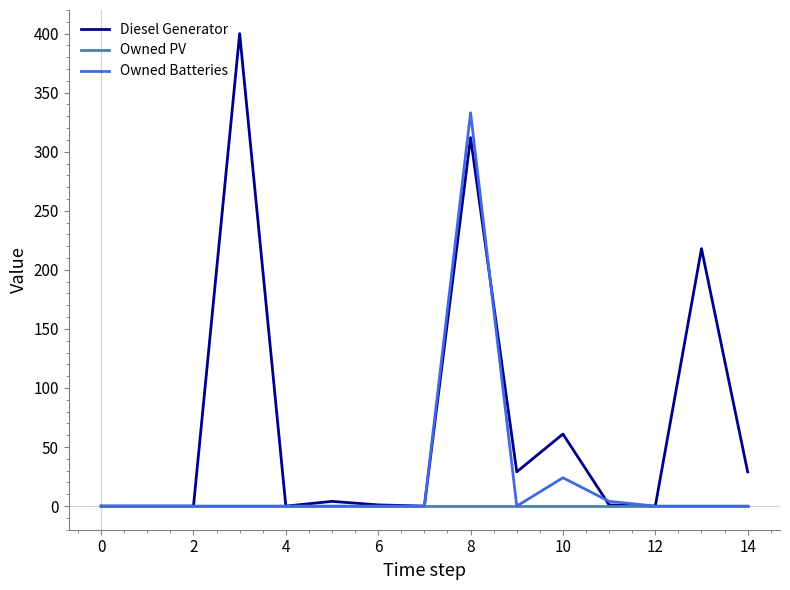

Which series has the largest range (max minus min)?

Diesel Generator